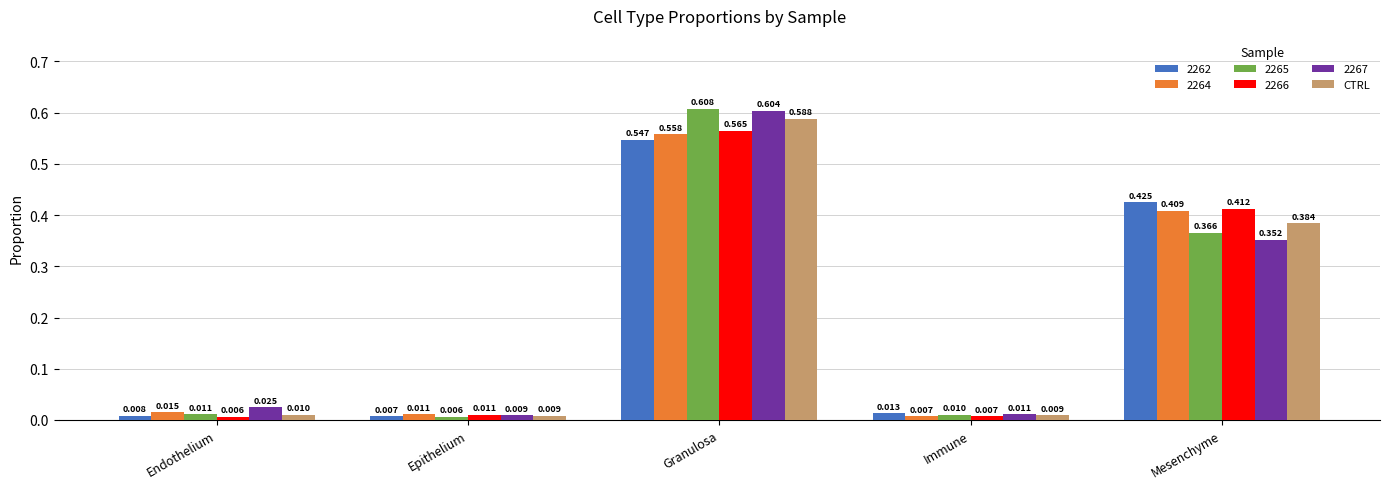

List the labels in order of 2265 value, smallest first.

Epithelium, Immune, Endothelium, Mesenchyme, Granulosa